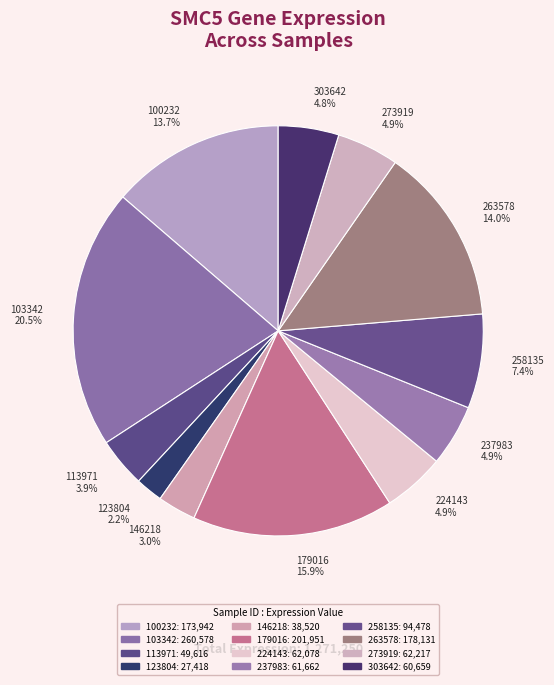

How much of the chart is everything except 113971?

96.1%